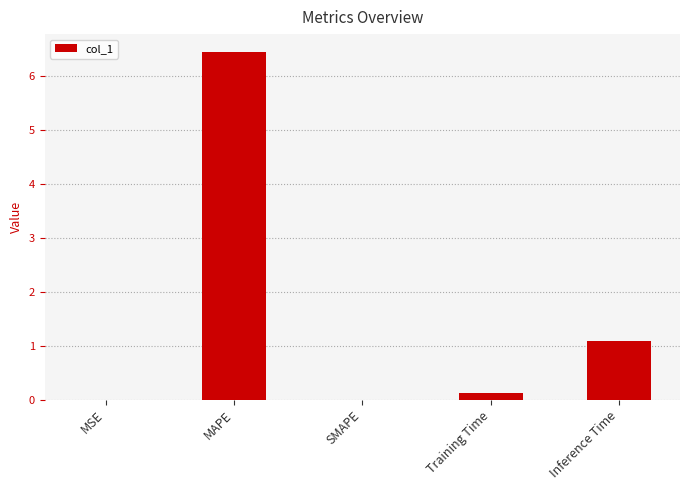

At which label is the value closest to 3?

Inference Time